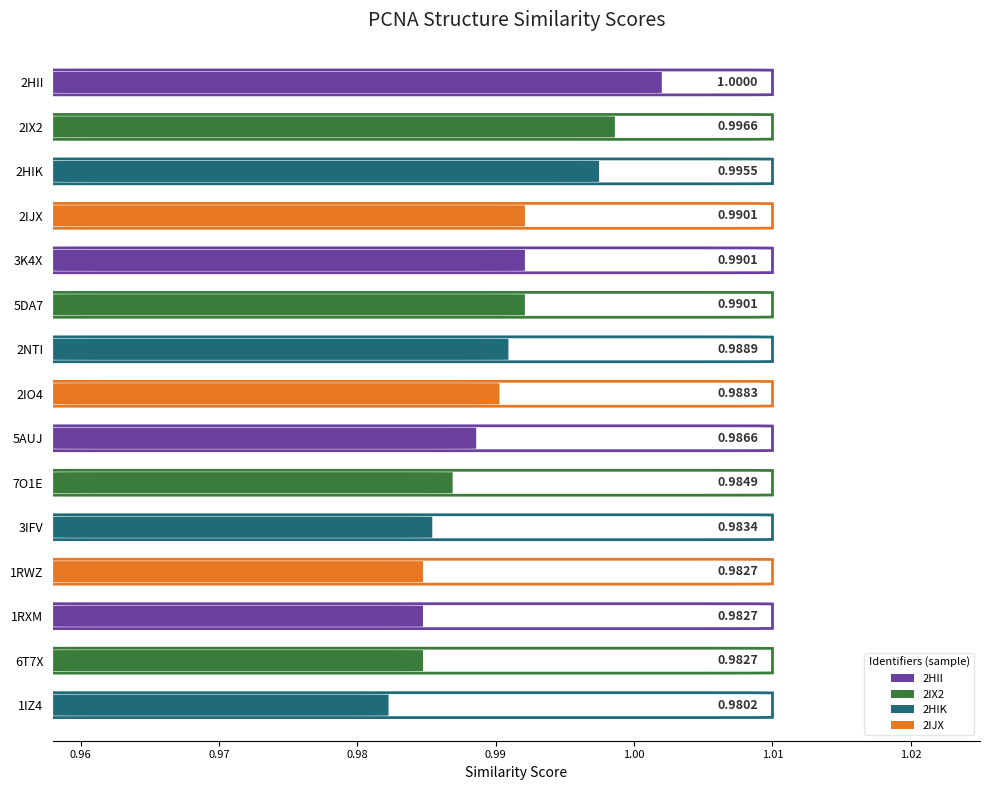

Reading left to right, extract all data points from this chart.

2HII=1.0	2IX2=1.0	2HIK=1.0	2IJX=1.0	3K4X=1.0	5DA7=1.0	2NTI=1.0	2IO4=1.0	5AUJ=1.0	7O1E=1.0	3IFV=1.0	1RWZ=1.0	1RXM=1.0	6T7X=1.0	1IZ4=1.0